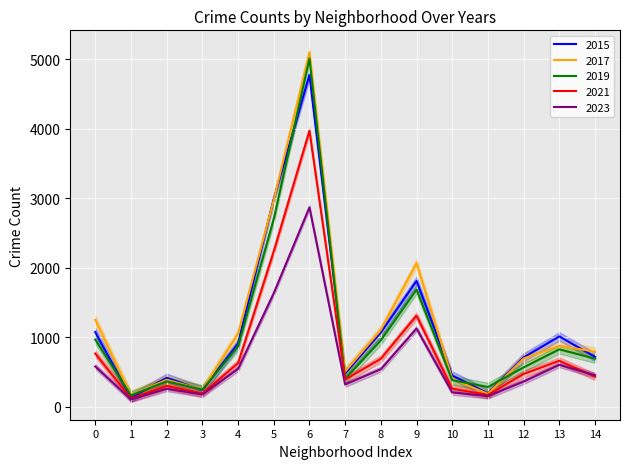

The value of 2017 at 11 is 188. True or false?

True